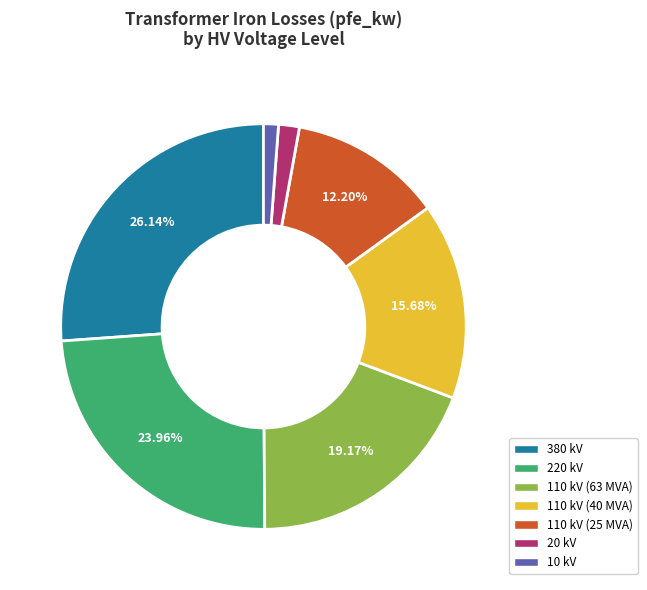

The 10 kV slice represents 7% of the pie. True or false?

False